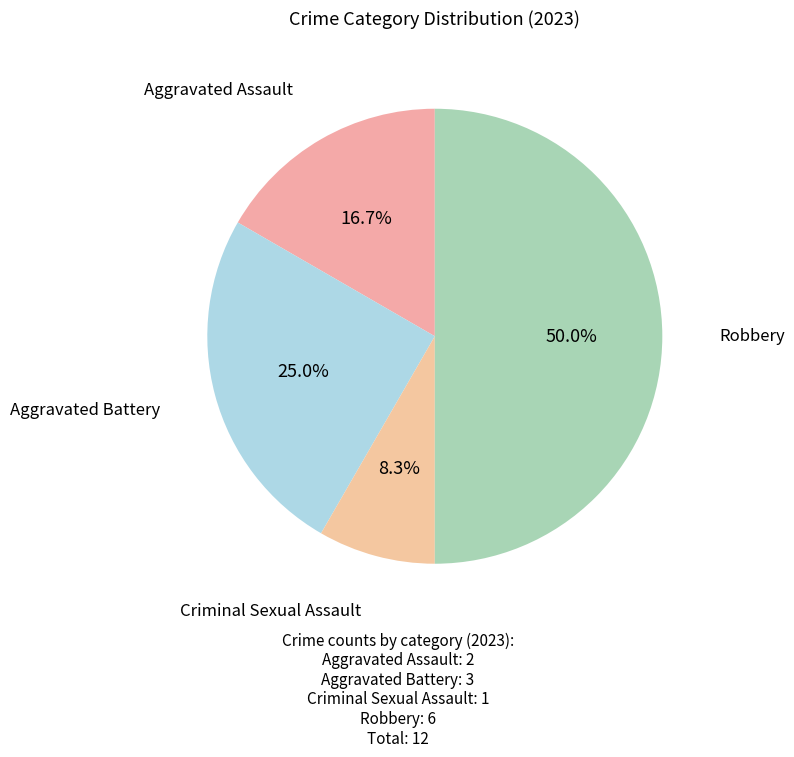

How many segments does this pie chart have?

4